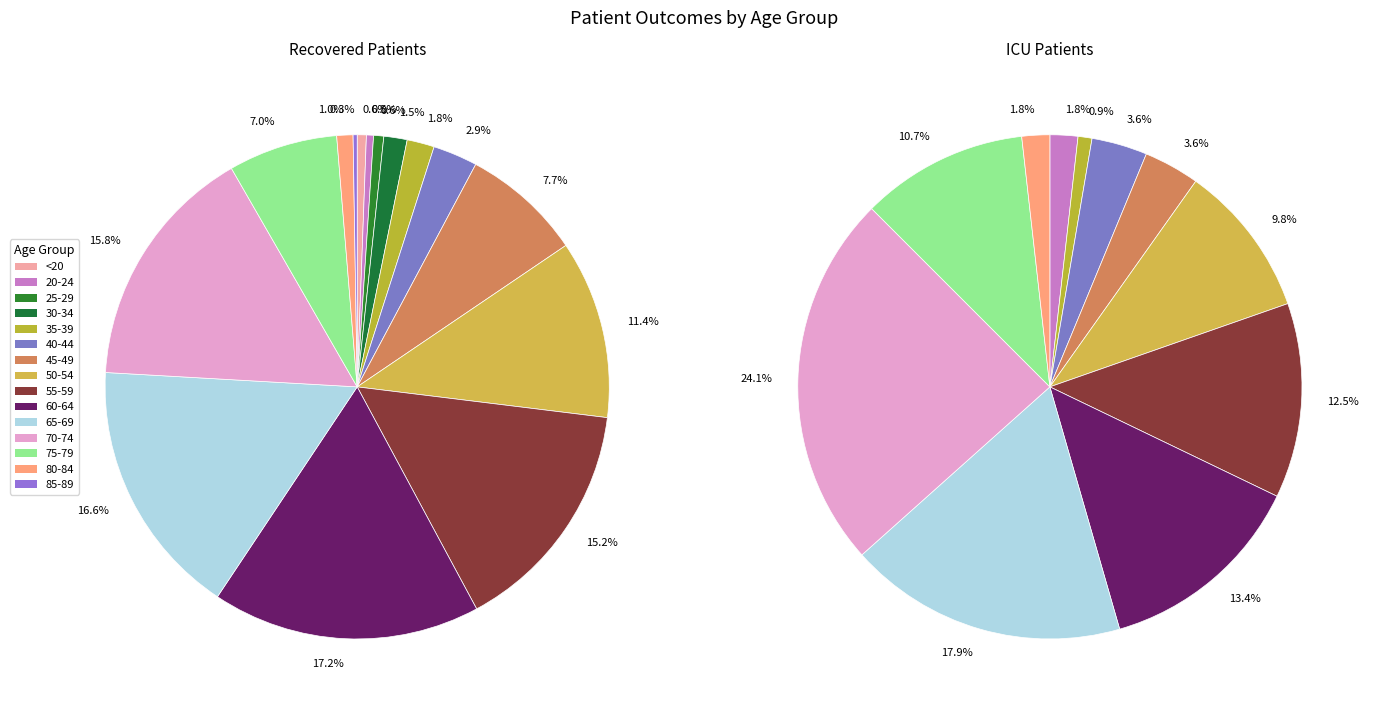

How many segments does this pie chart have?

15